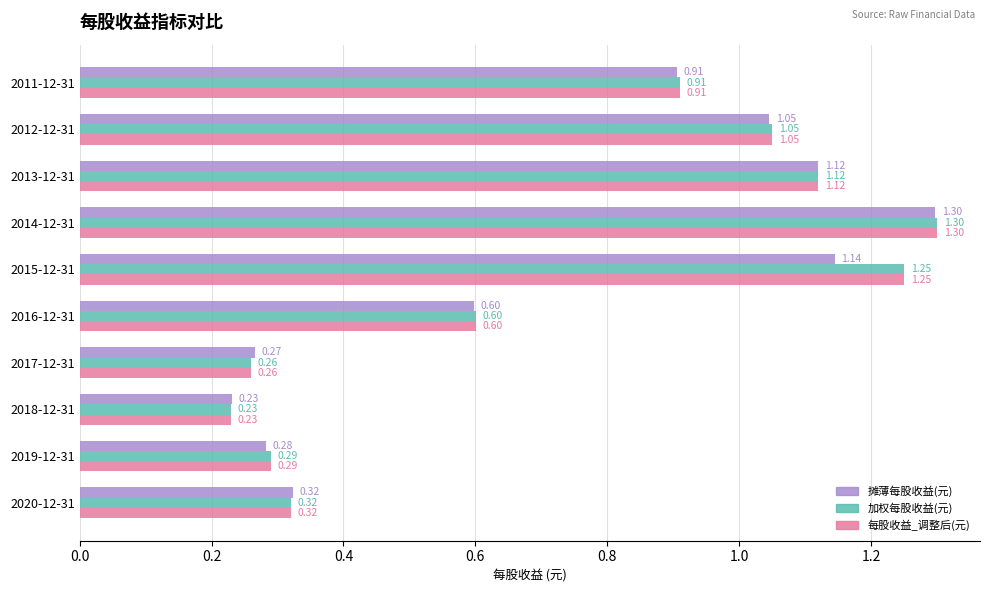

Is the value of 摊薄每股收益(元) at 2015-12-31 greater than the value of 加权每股收益(元) at 2019-12-31?

Yes